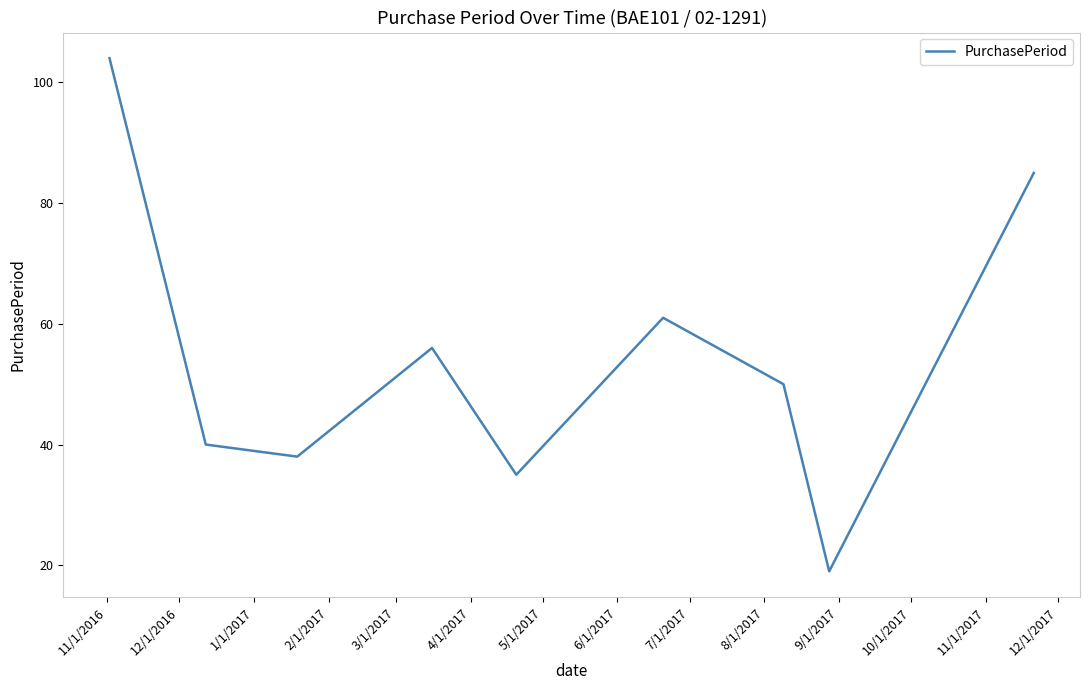

What is the minimum value shown in the chart?

19